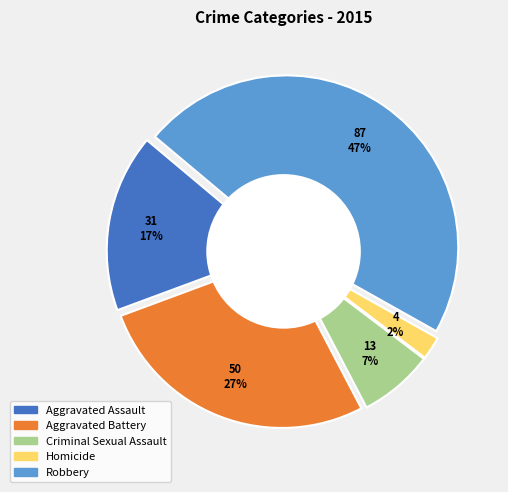

To the nearest percent, what percentage of the pie is Aggravated Battery?

27%